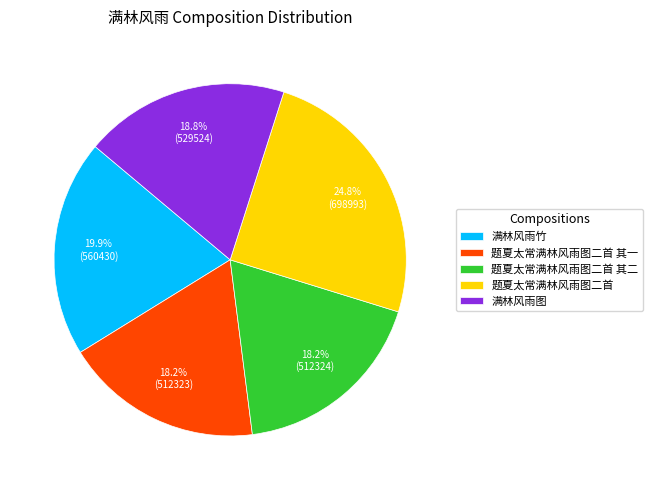

To the nearest percent, what portion does 题夏太常满林风雨图二首 represent?

25%